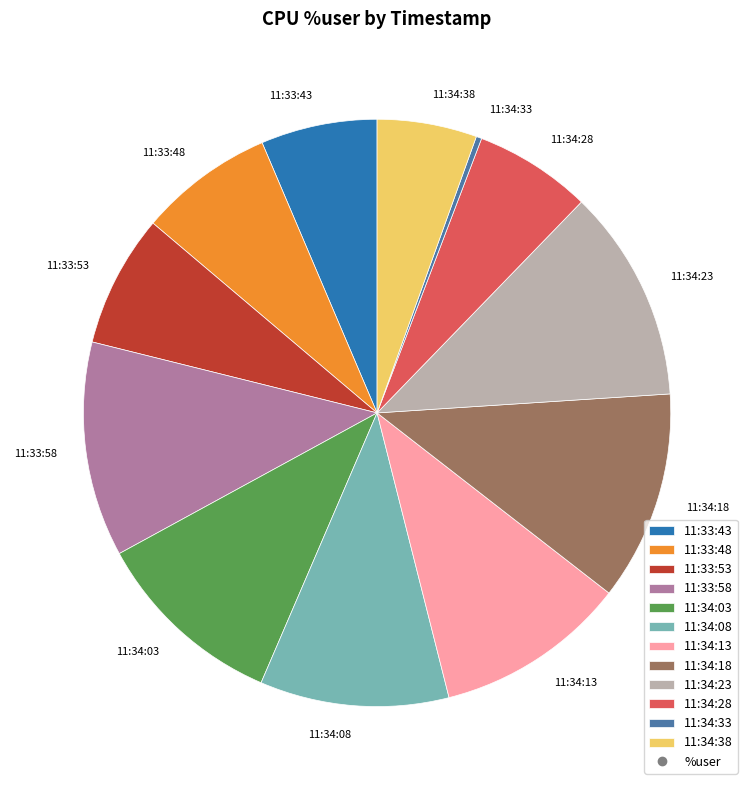

The 11:34:38 slice represents 5% of the pie. True or false?

True